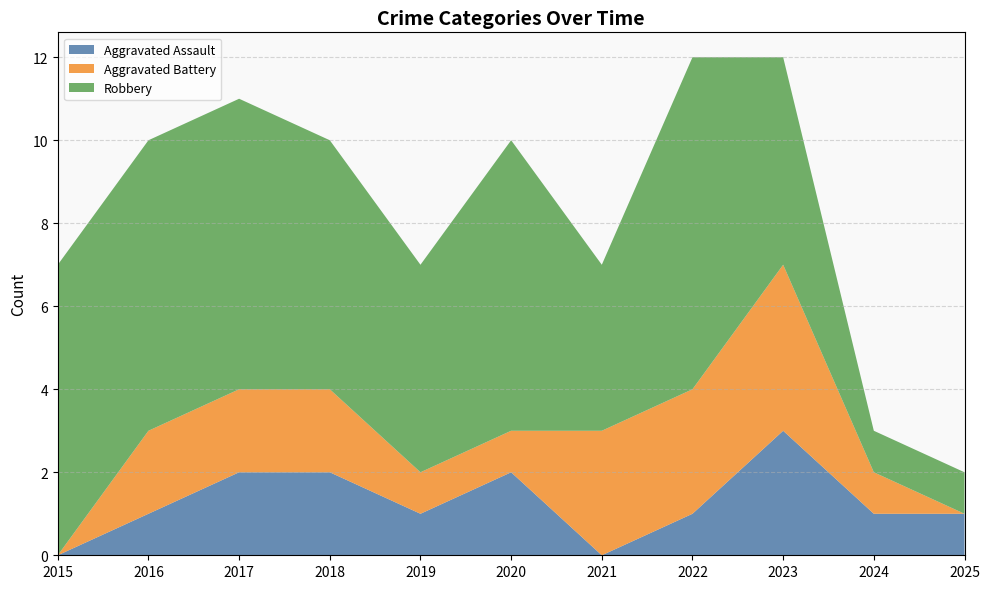

Reading left to right, extract all data points from this chart.

Aggravated Assault: 2015=0	2016=1	2017=2	2018=2	2019=1	2020=2	2021=0	2022=1	2023=3	2024=1	2025=1
Aggravated Battery: 2015=0	2016=2	2017=2	2018=2	2019=1	2020=1	2021=3	2022=3	2023=4	2024=1	2025=0
Robbery: 2015=7	2016=7	2017=7	2018=6	2019=5	2020=7	2021=4	2022=8	2023=5	2024=1	2025=1